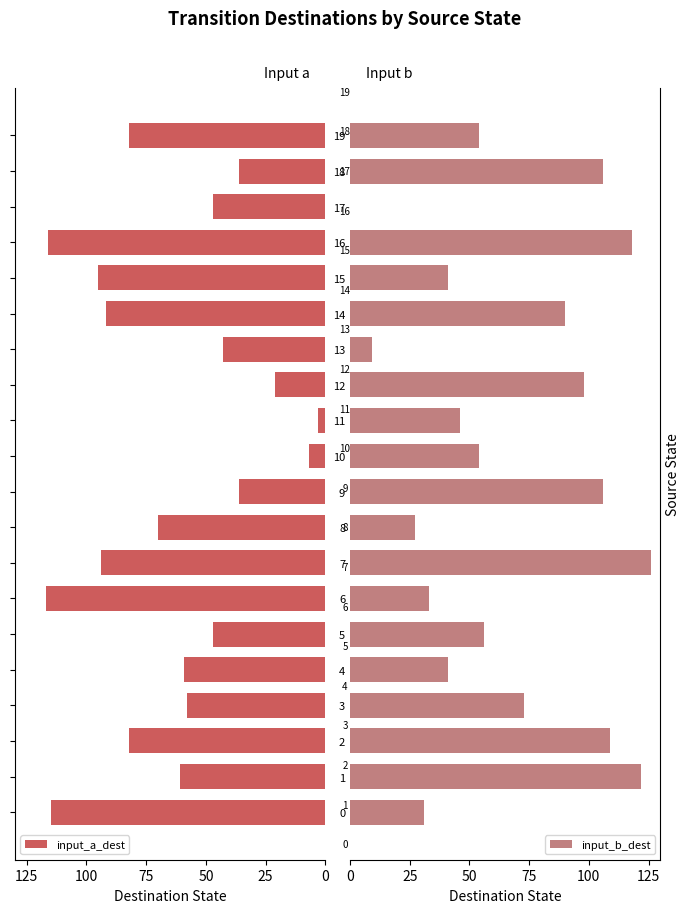

Is it true that input_b_dest equals 25 at 14?

False